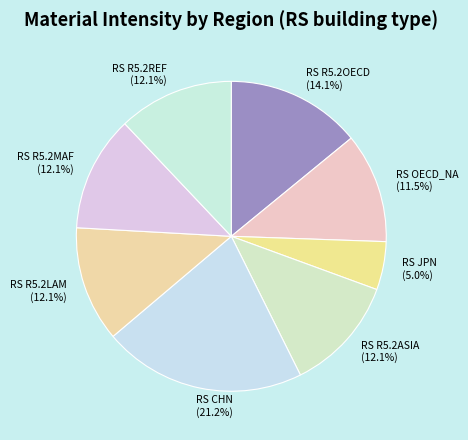

Which category has the smallest portion of the pie?

RS JPN